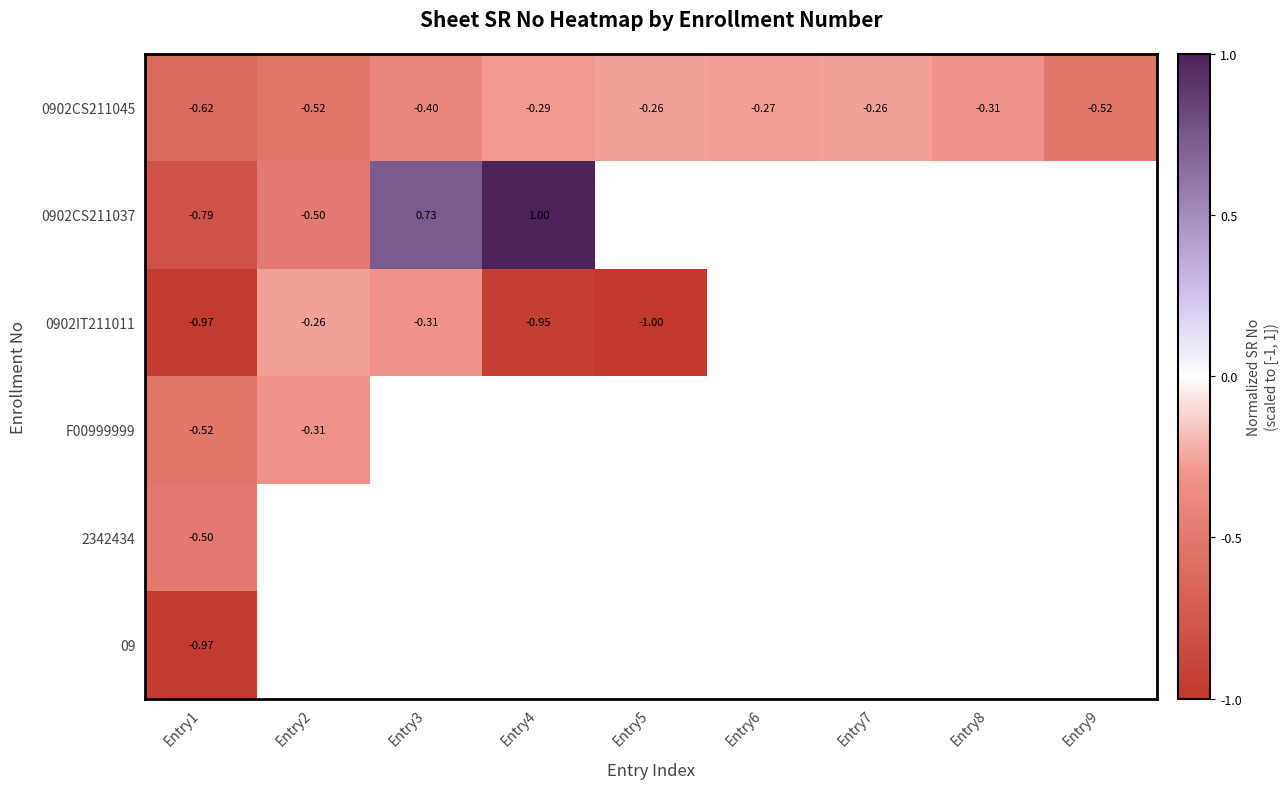

Is the value of 0902CS211045 at Entry4 greater than the value of 0902CS211037 at Entry1?

Yes